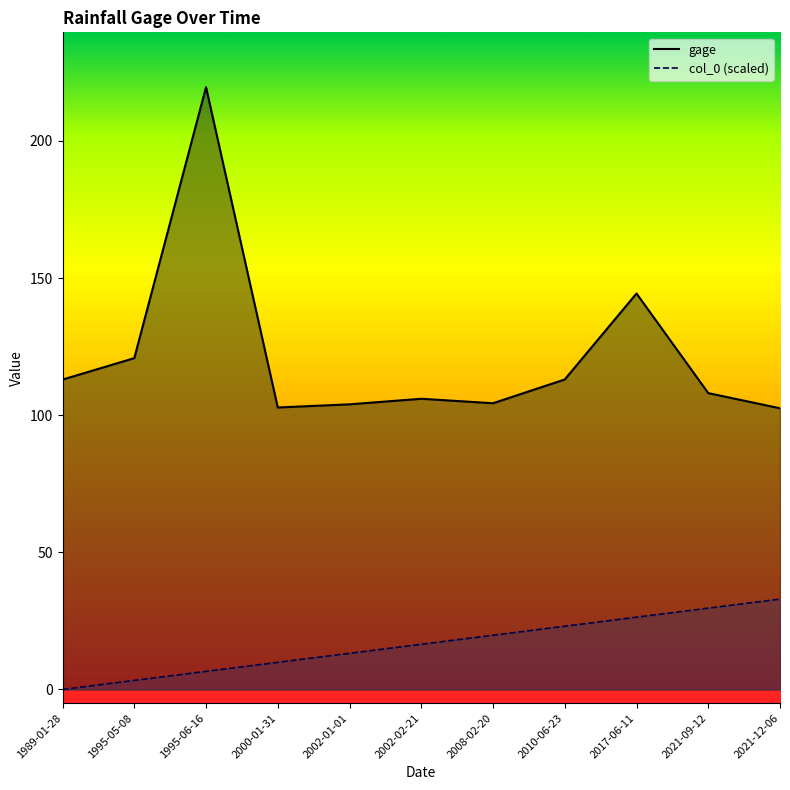

In gage, how many points are higher than both neighbors (excluding endpoints)?

3